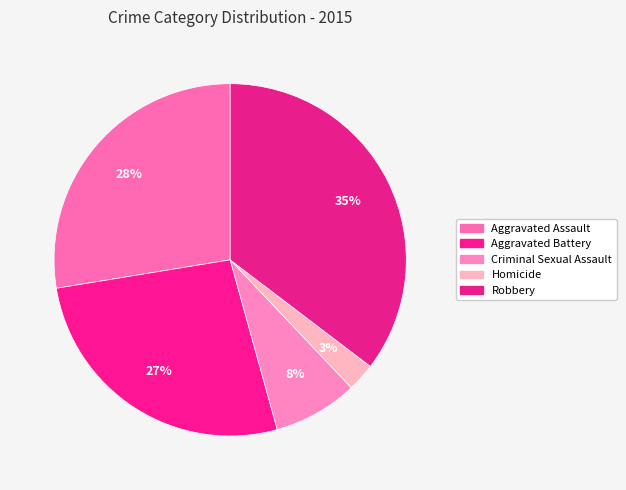

To the nearest percent, what portion does Robbery represent?

35%